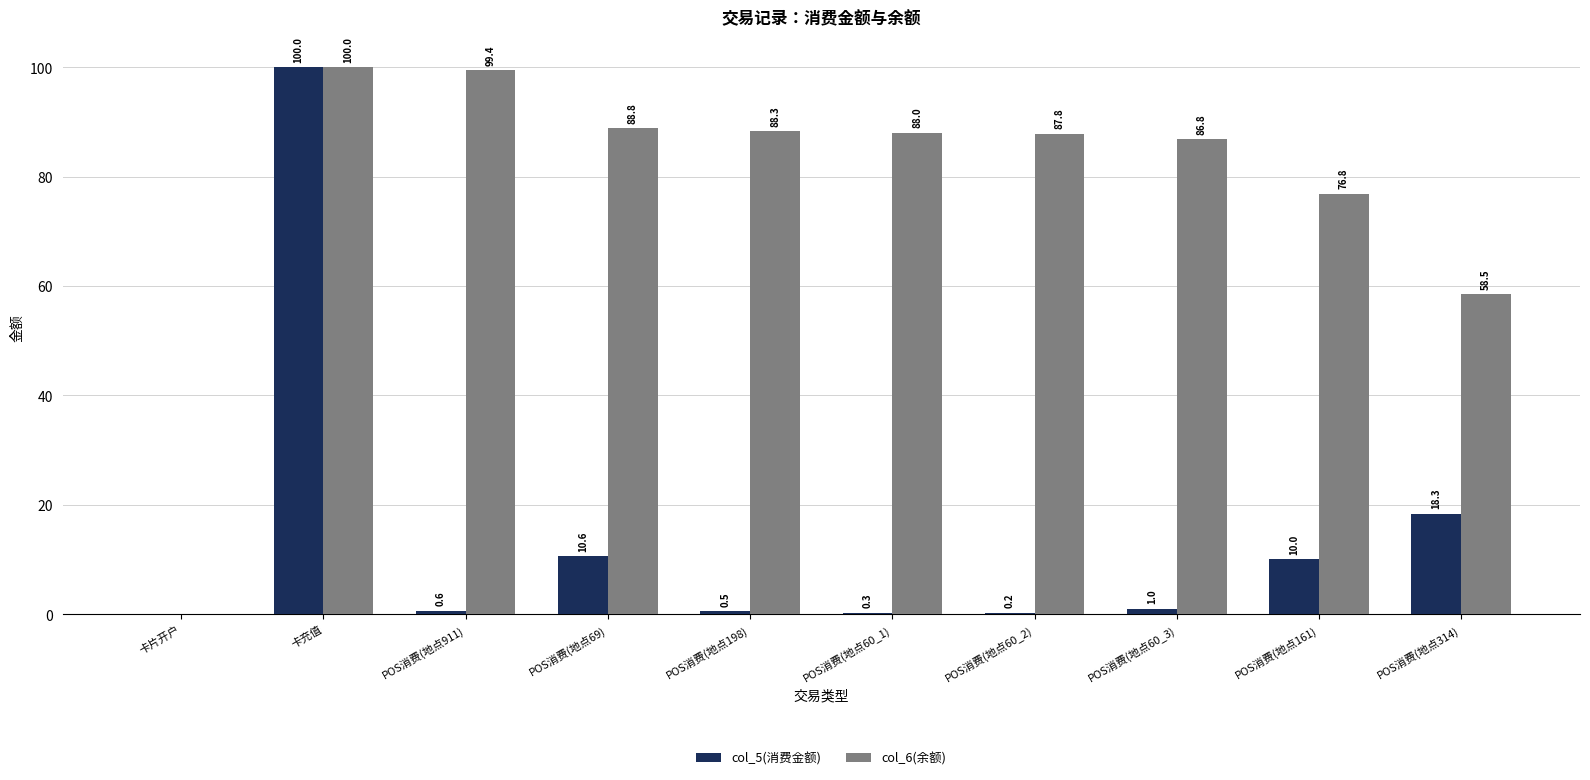

Does the chart contain stacked bars?

No